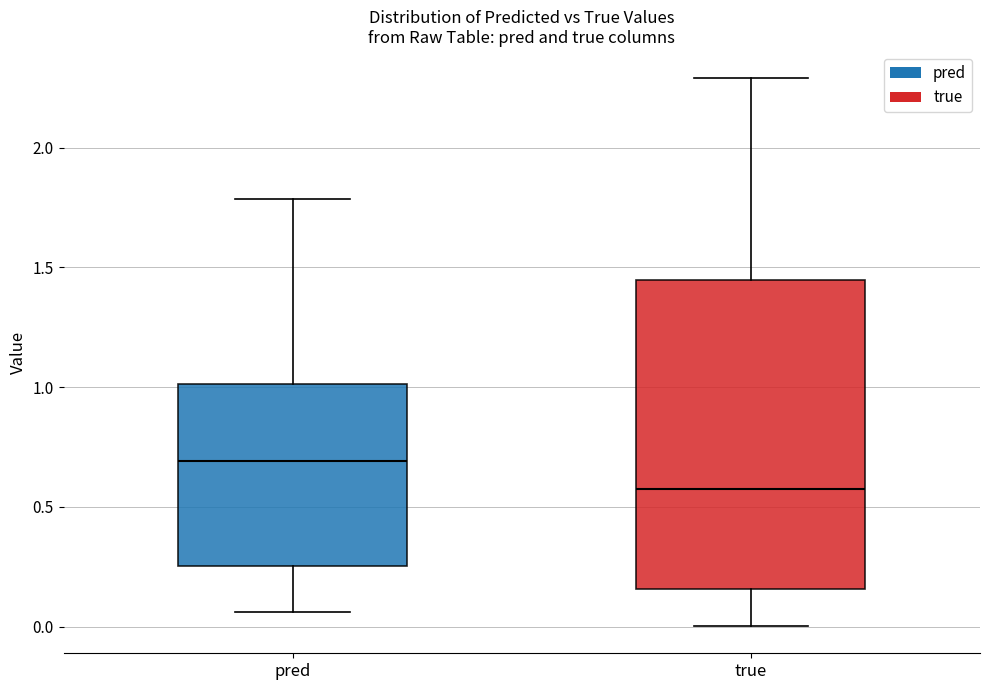

Reading left to right, read every box against the y-axis: the position of its median line, the range the box covers, and the ends of its whiskers. The values are not printed on the chart, so give them approximately, as read against the axis.

pred: median 0.70, box 0.25 to 1.00, whiskers 0.05 to 1.80
true: median 0.60, box 0.15 to 1.45, whiskers 0.00 to 2.30